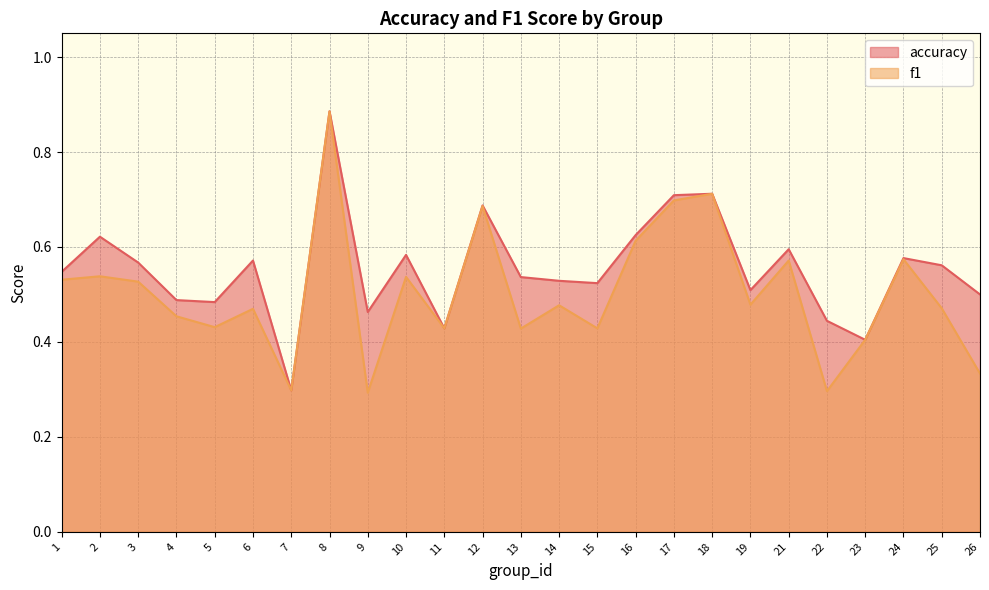

The accuracy series shows 0.4 at 24. True or false?

False